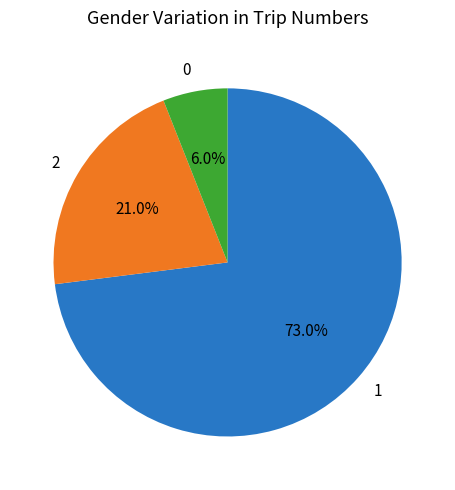

What is the majority slice?

1